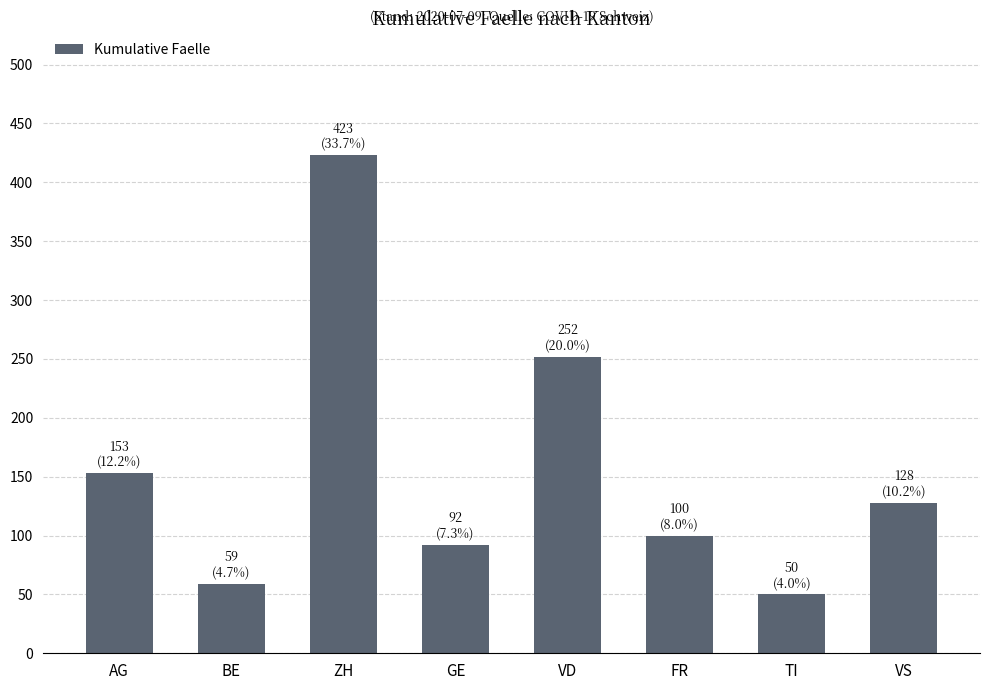

What is the value of the 3rd bar from the left?

423